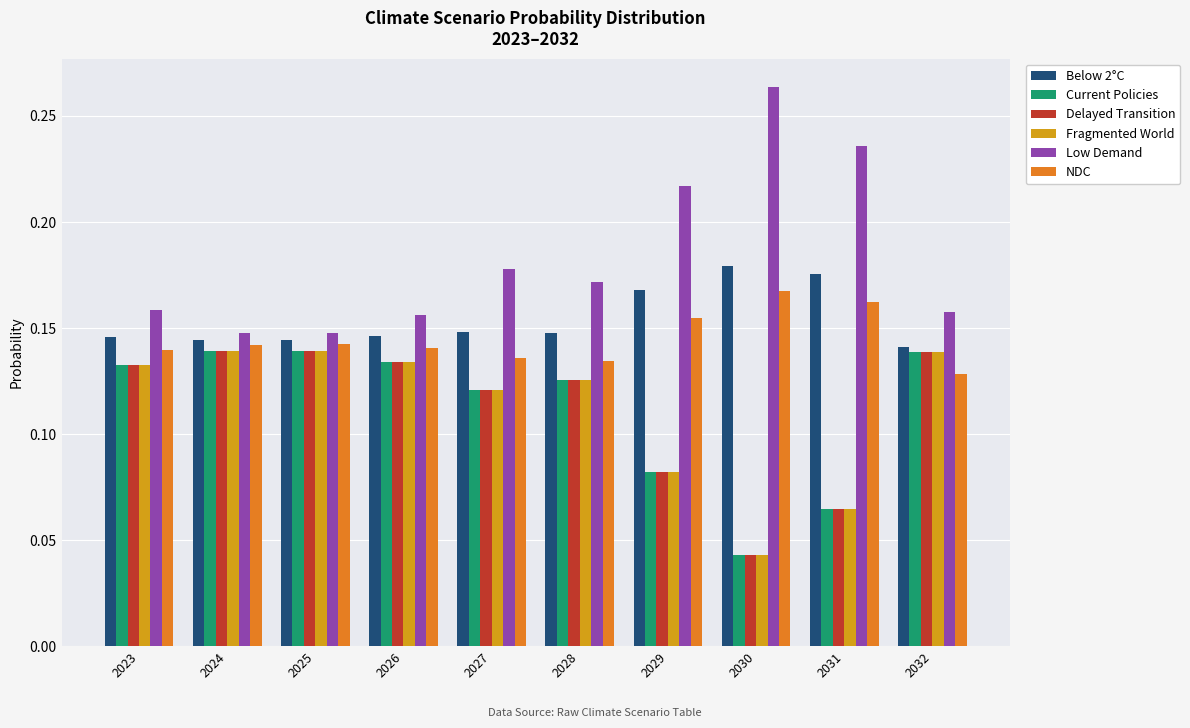

Count the NDC values in the range 0 to 1.

10